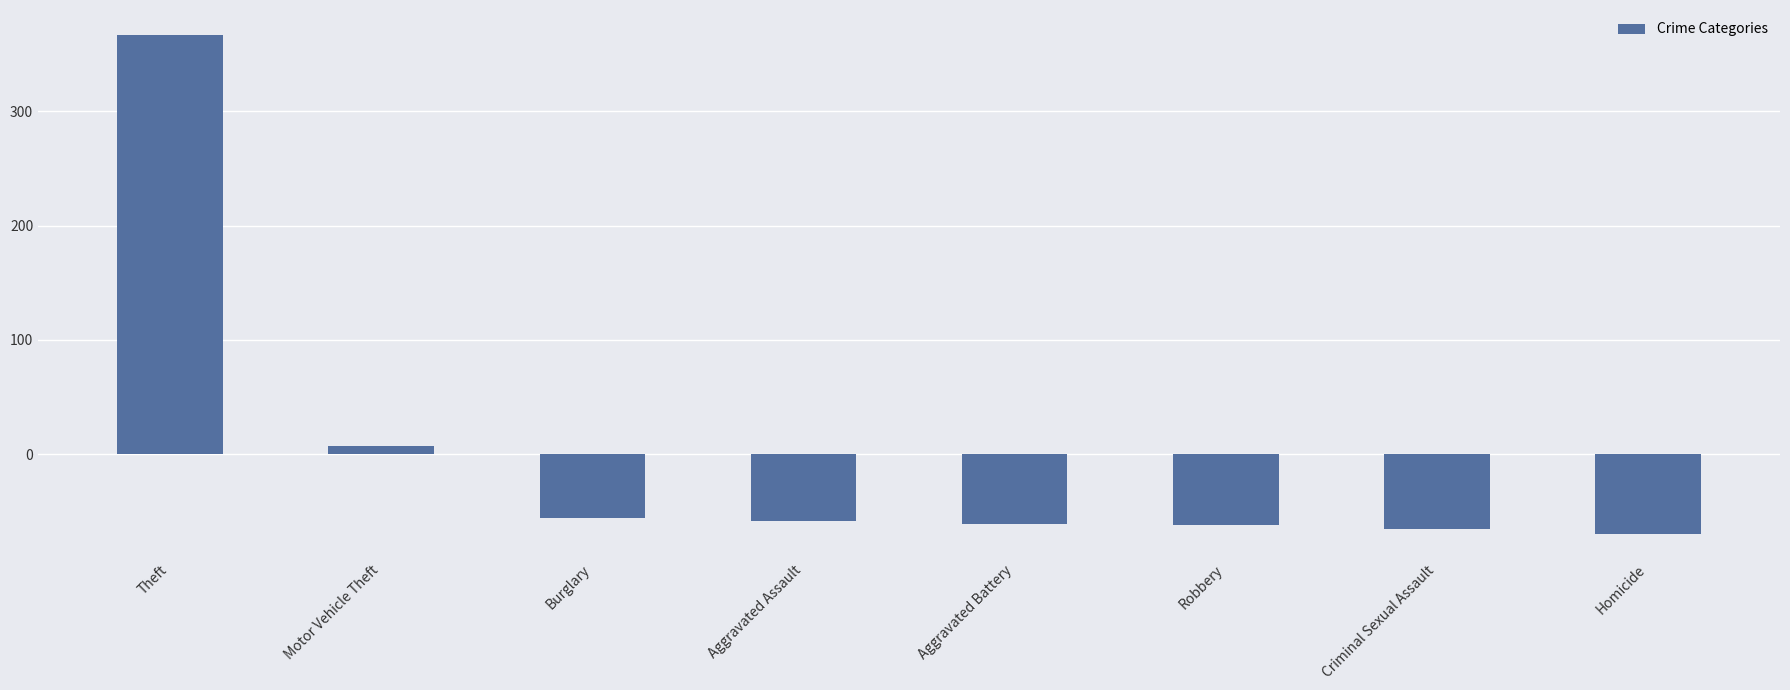

What is the difference between the maximum and minimum values?

436.7